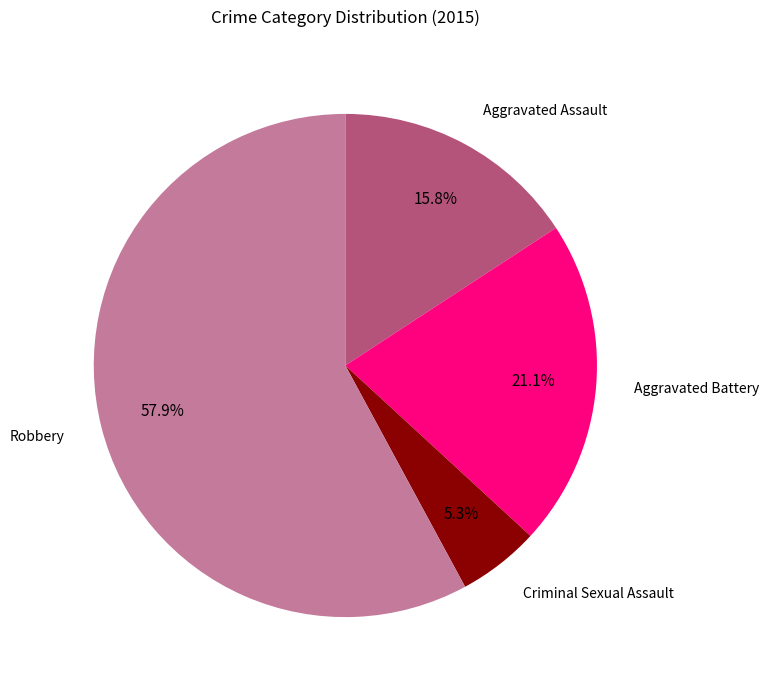

Is there a majority slice in this chart?

Yes